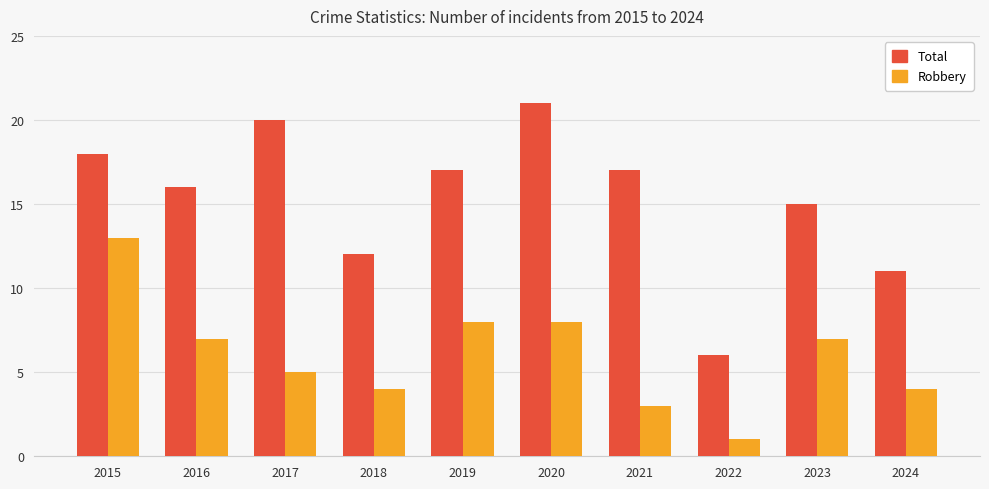

What are all the series names shown in the legend?

Total, Robbery